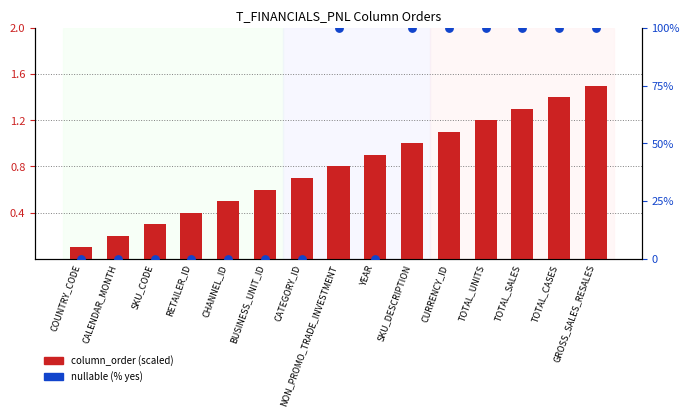

Which series reaches the minimum Y coordinate?

nullable (% yes)